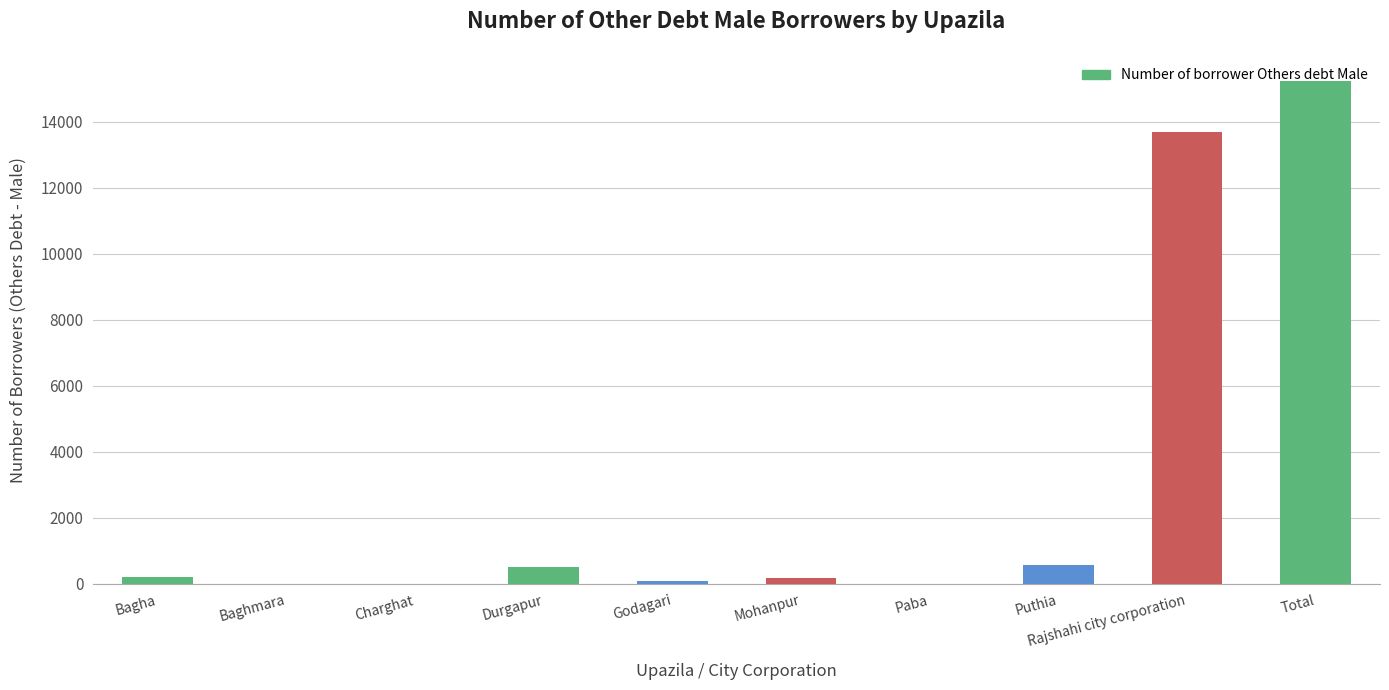

How many values exceed 195?

4